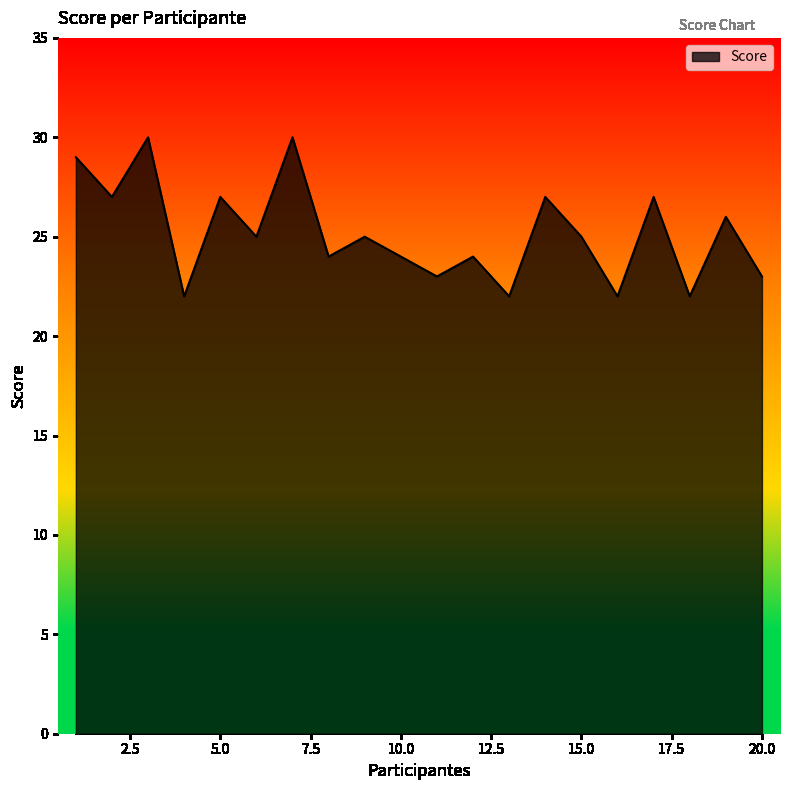

What is the difference between the maximum and minimum values?

8